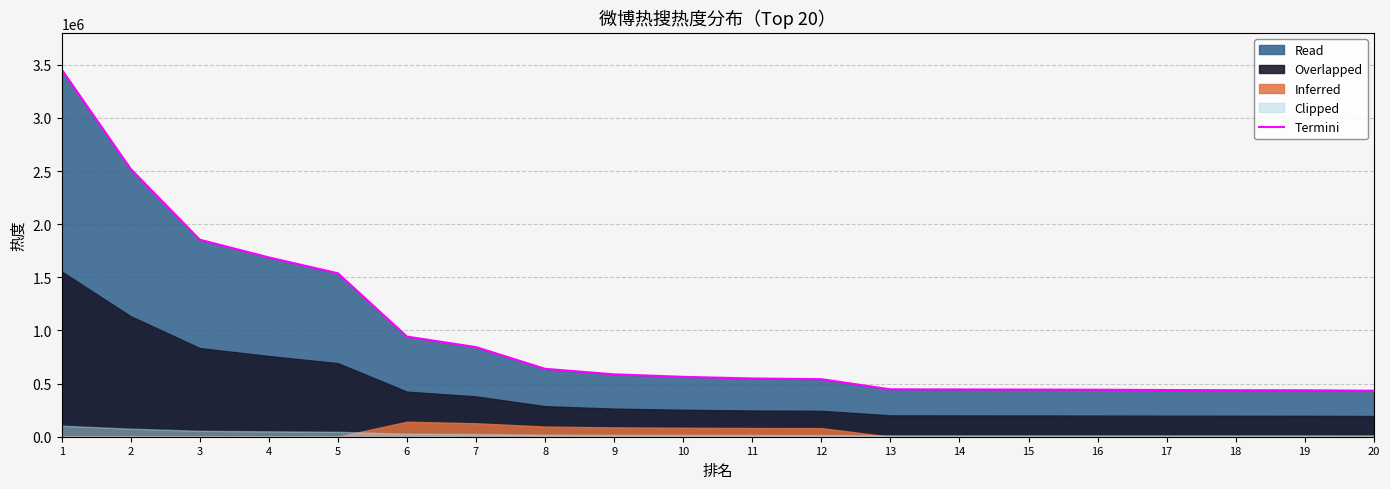

The chart shows a value of 929139 at 11. True or false?

False